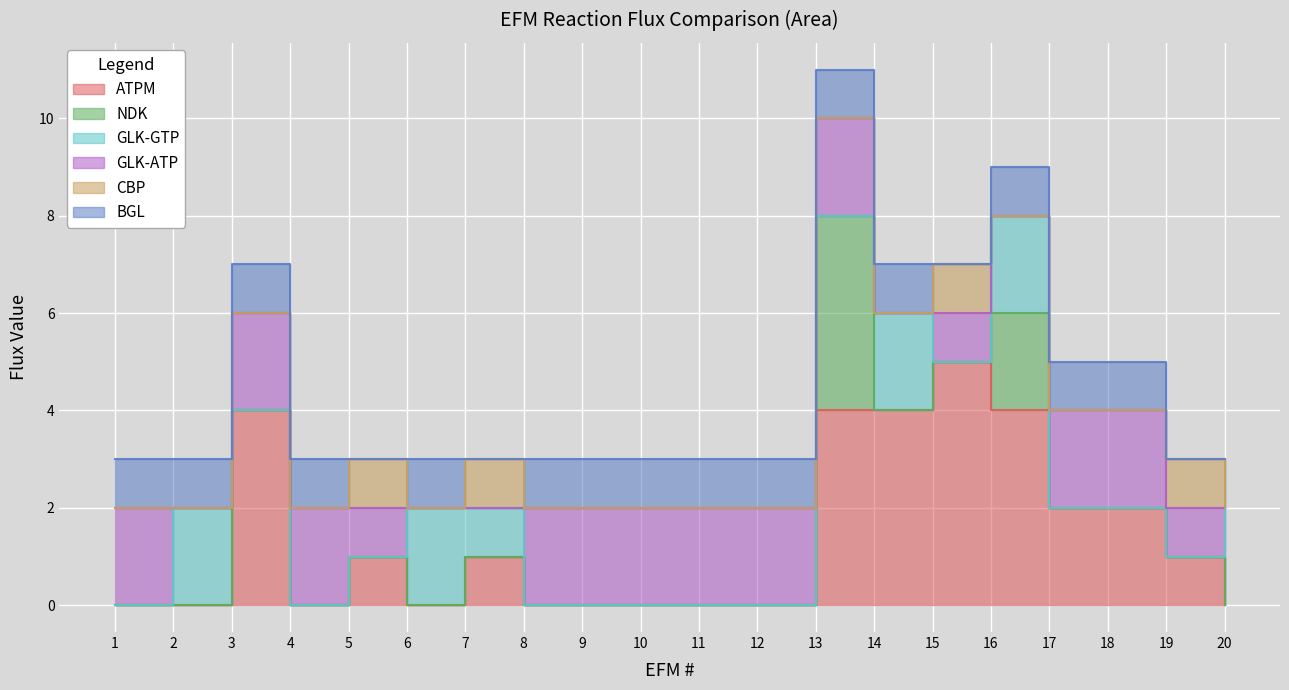

What is the difference between the second highest and minimum values in the ATPM series?

4